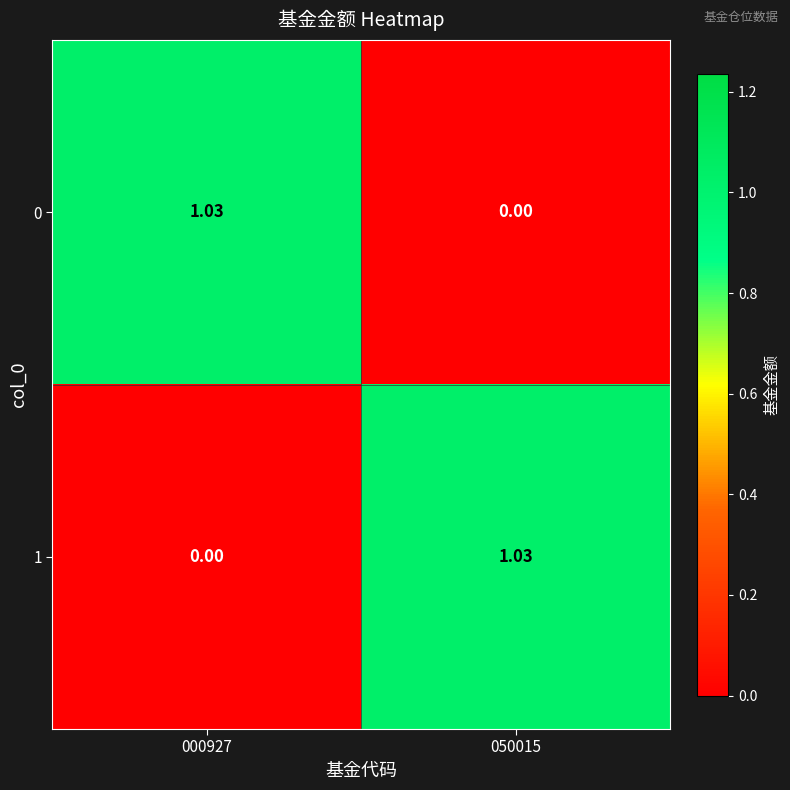

Which has a higher value, 050015 or 000927?

000927